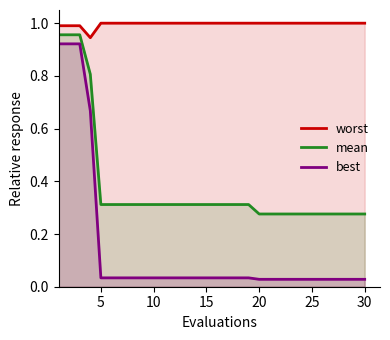

Which series has the largest range (max minus min)?

best